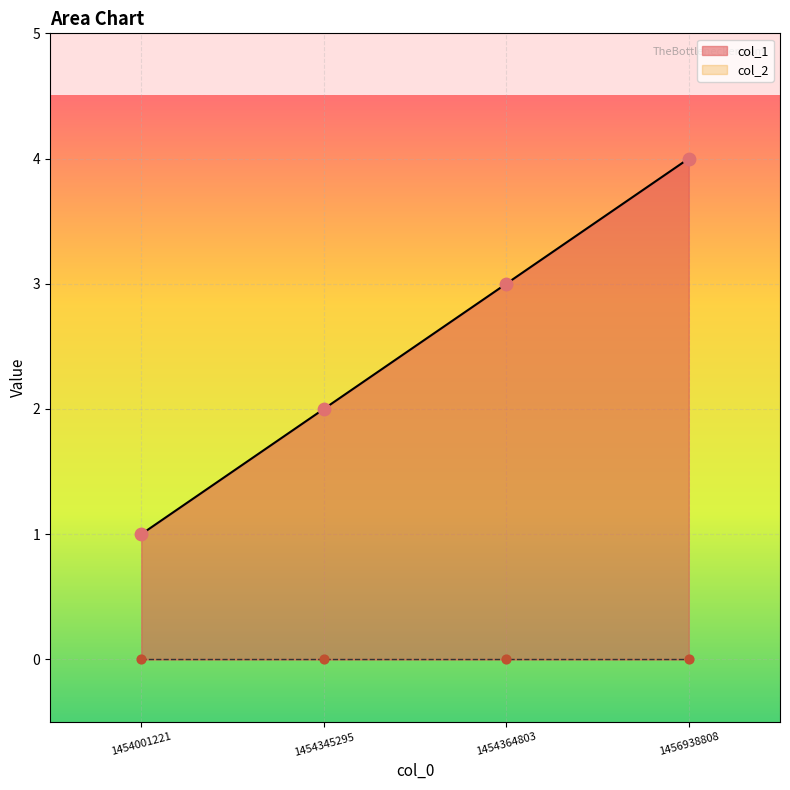

Approximately how many times larger is the value at 1454345295 compared to 1456938808?

0.5